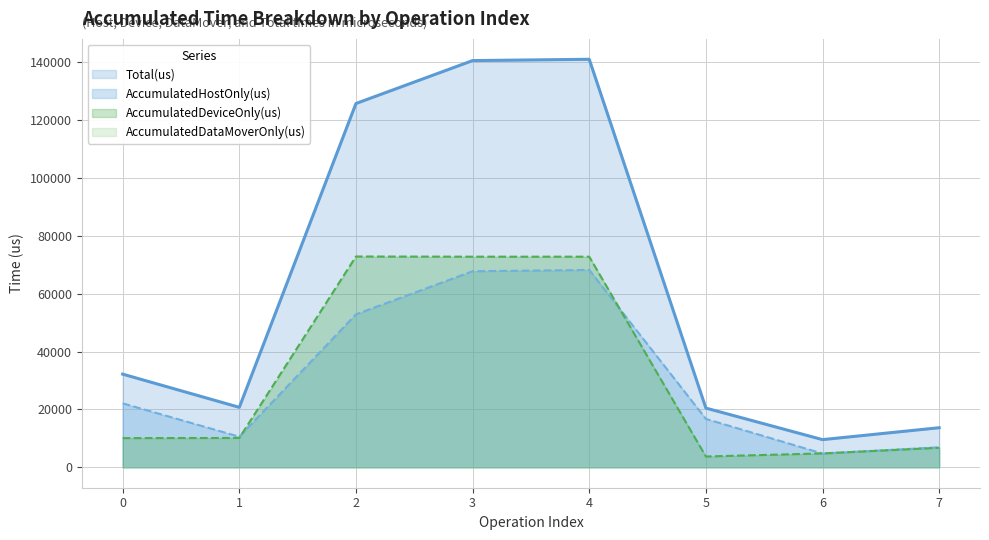

At how many categories does at least one series exceed 76898?

3